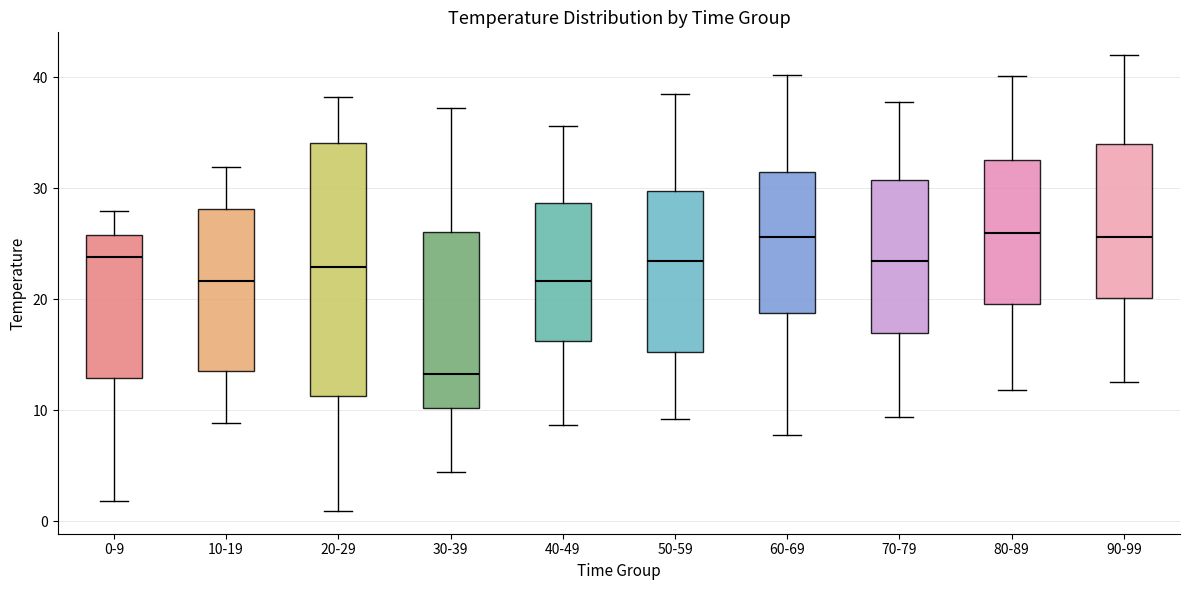

Reading left to right, transcribe this box plot: for each box, give where its median line is, the range the box spans, and where its two whiskers end, as read against the y-axis. The values are not printed on the chart, so give them approximately, as read against the axis.

0-9: median 24, box 13 to 26, whiskers 2 to 28
10-19: median 22, box 14 to 28, whiskers 9 to 32
20-29: median 23, box 11 to 34, whiskers 1 to 38
30-39: median 13, box 10 to 26, whiskers 4 to 37
40-49: median 22, box 16 to 29, whiskers 9 to 36
50-59: median 23, box 15 to 30, whiskers 9 to 39
60-69: median 26, box 19 to 31, whiskers 8 to 40
70-79: median 23, box 17 to 31, whiskers 9 to 38
80-89: median 26, box 20 to 33, whiskers 12 to 40
90-99: median 26, box 20 to 34, whiskers 13 to 42